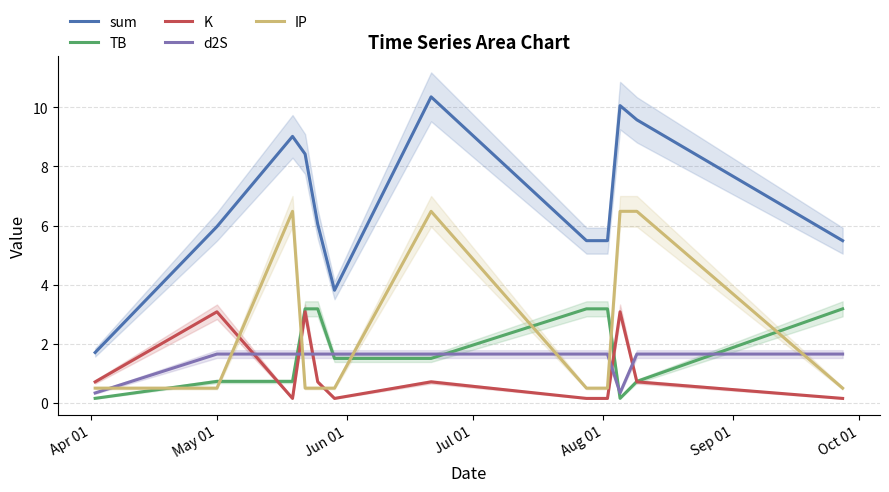

How many data points in TB are less than 1?

5